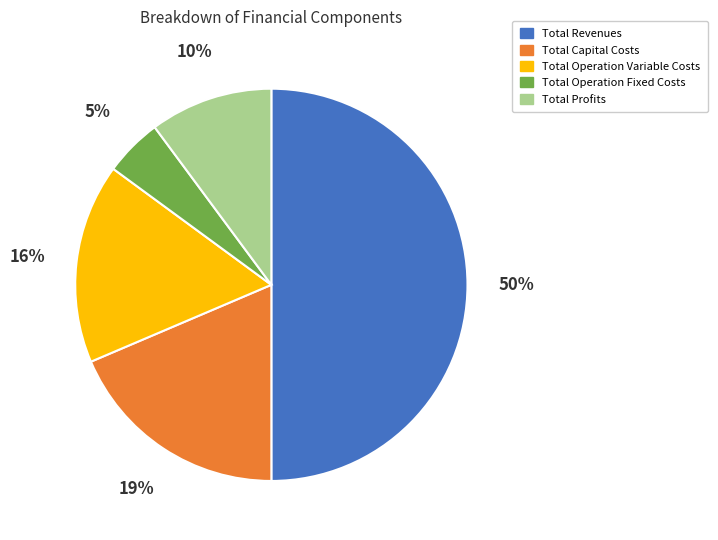

Count the number of slices in the pie.

5